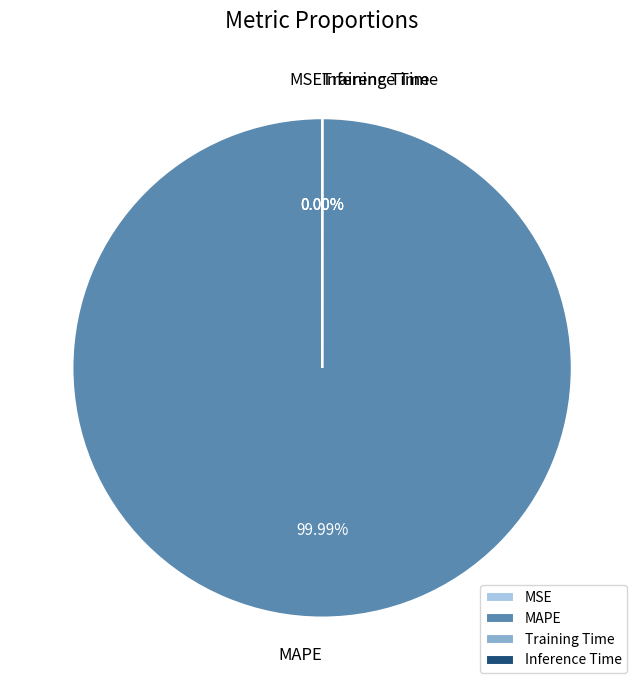

What percentage is the MAPE slice, to the nearest percent?

100%